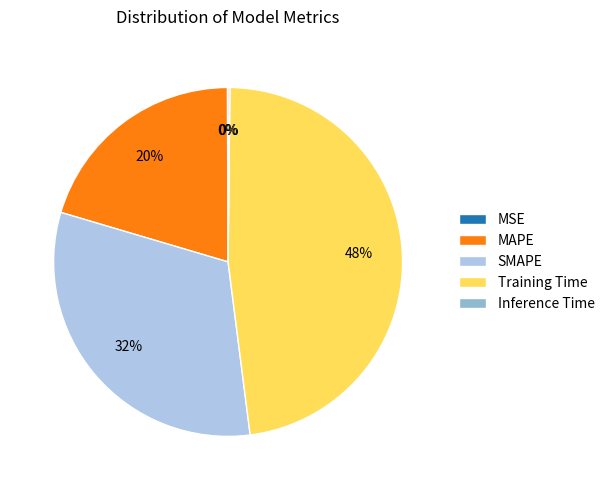

Does Training Time account for over 50% of the chart?

No